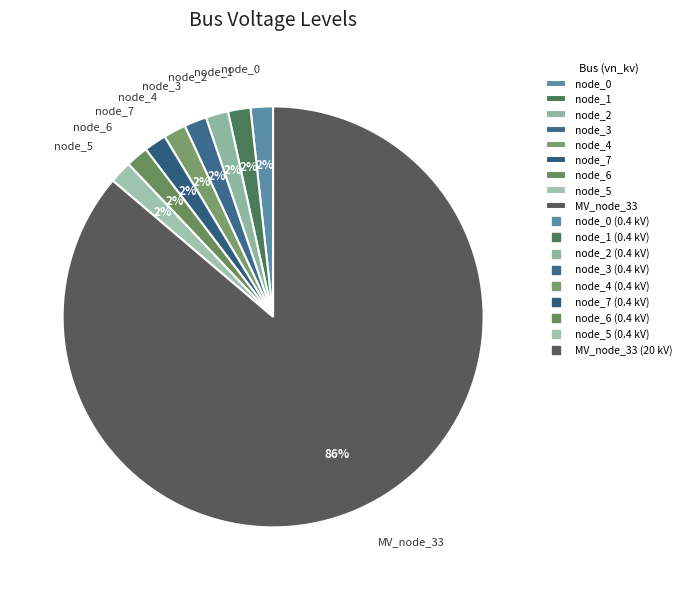

The MV_node_33 slice represents 93% of the pie. True or false?

False